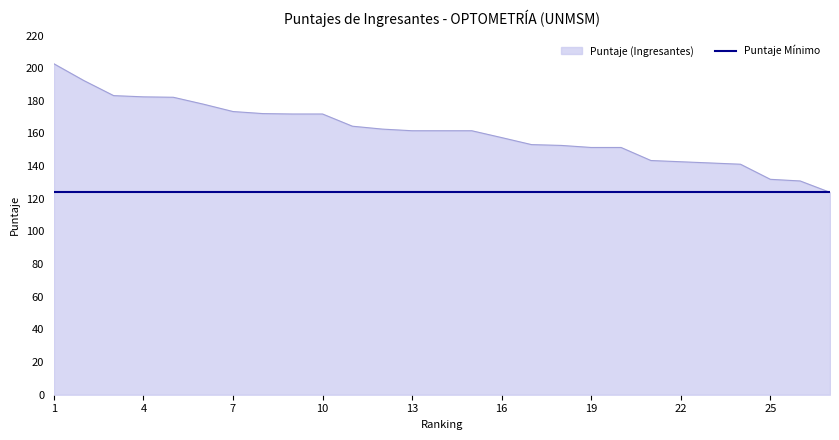

Which series has the largest range (max minus min)?

Puntaje (Ingresantes)